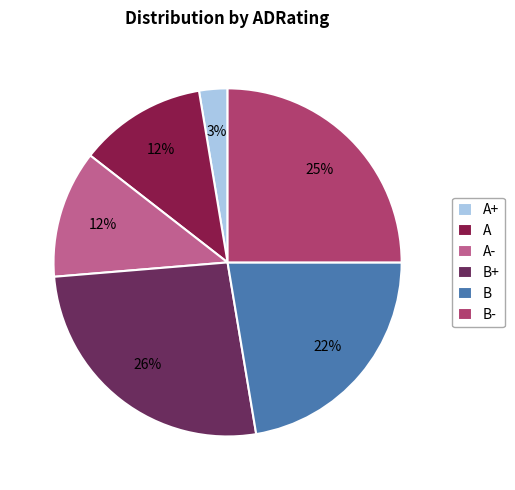

Is there any slice that represents more than half of the pie?

No